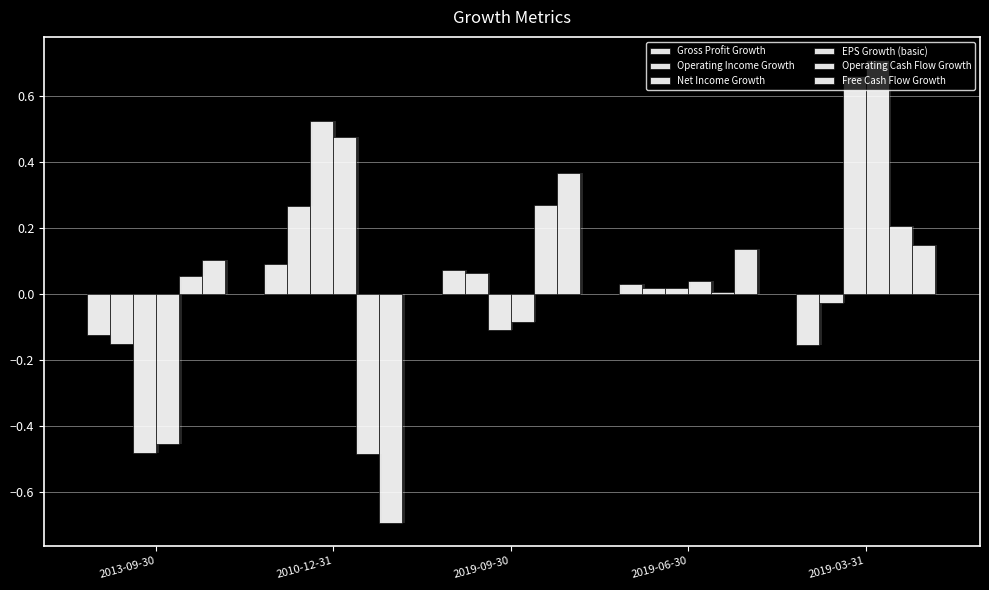

What is the approximate value of Net Income Growth at 2019-09-30?

-0.1